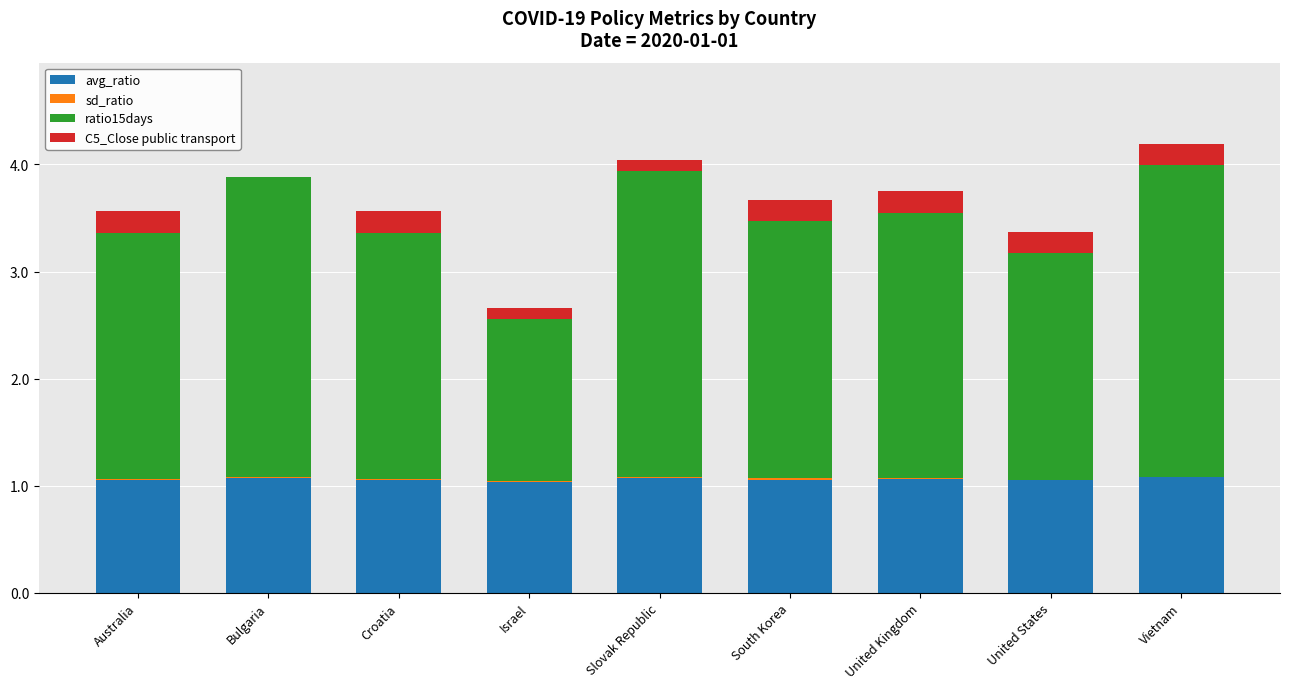

What is the sum of all avg_ratio values?

9.5